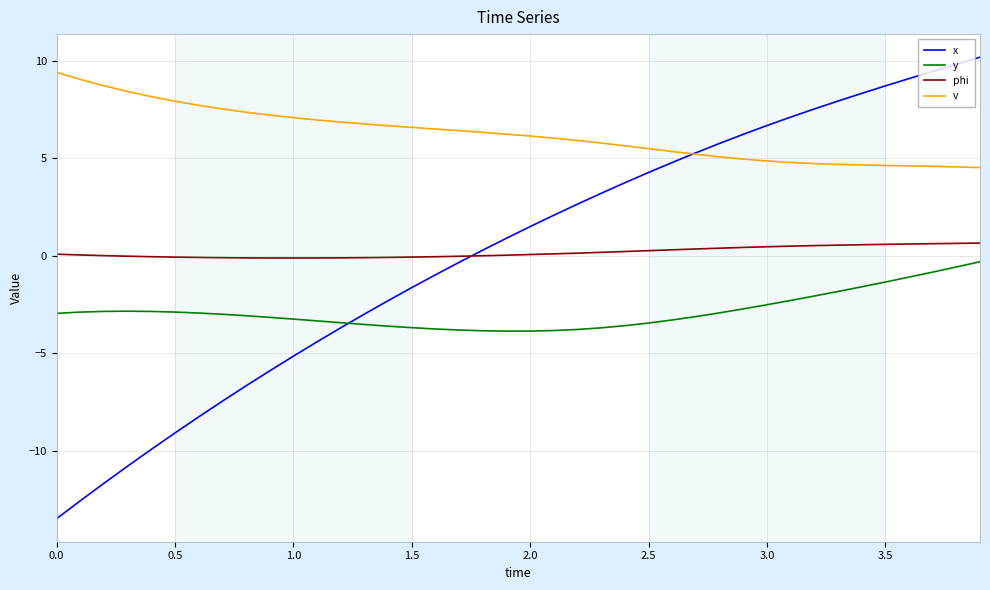

Which series has the largest total across all categories?

v